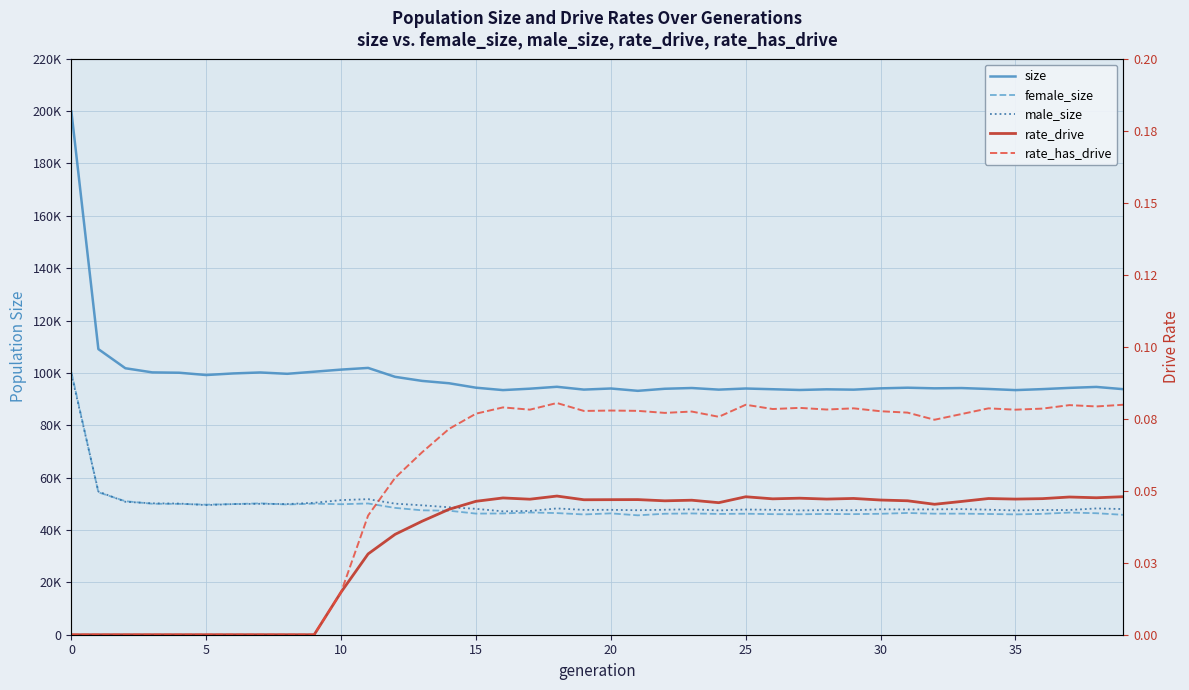

What is the difference between the second highest and minimum values in the male_size series?

7569.0